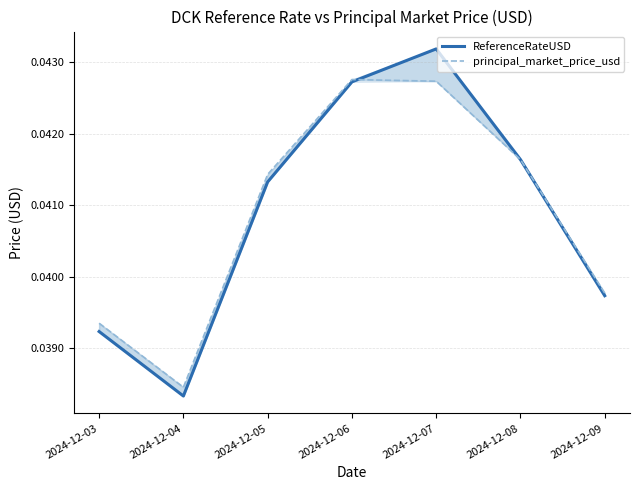

The value of ReferenceRateUSD at 2024-12-04 is 0.0. True or false?

True